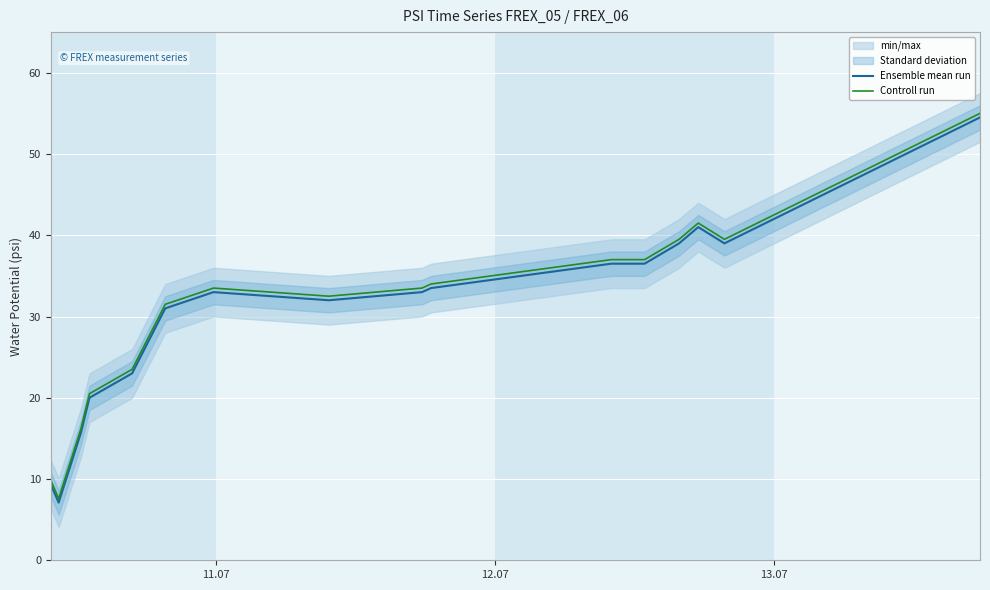

What is the highest value of the Ensemble mean run series?

54.5